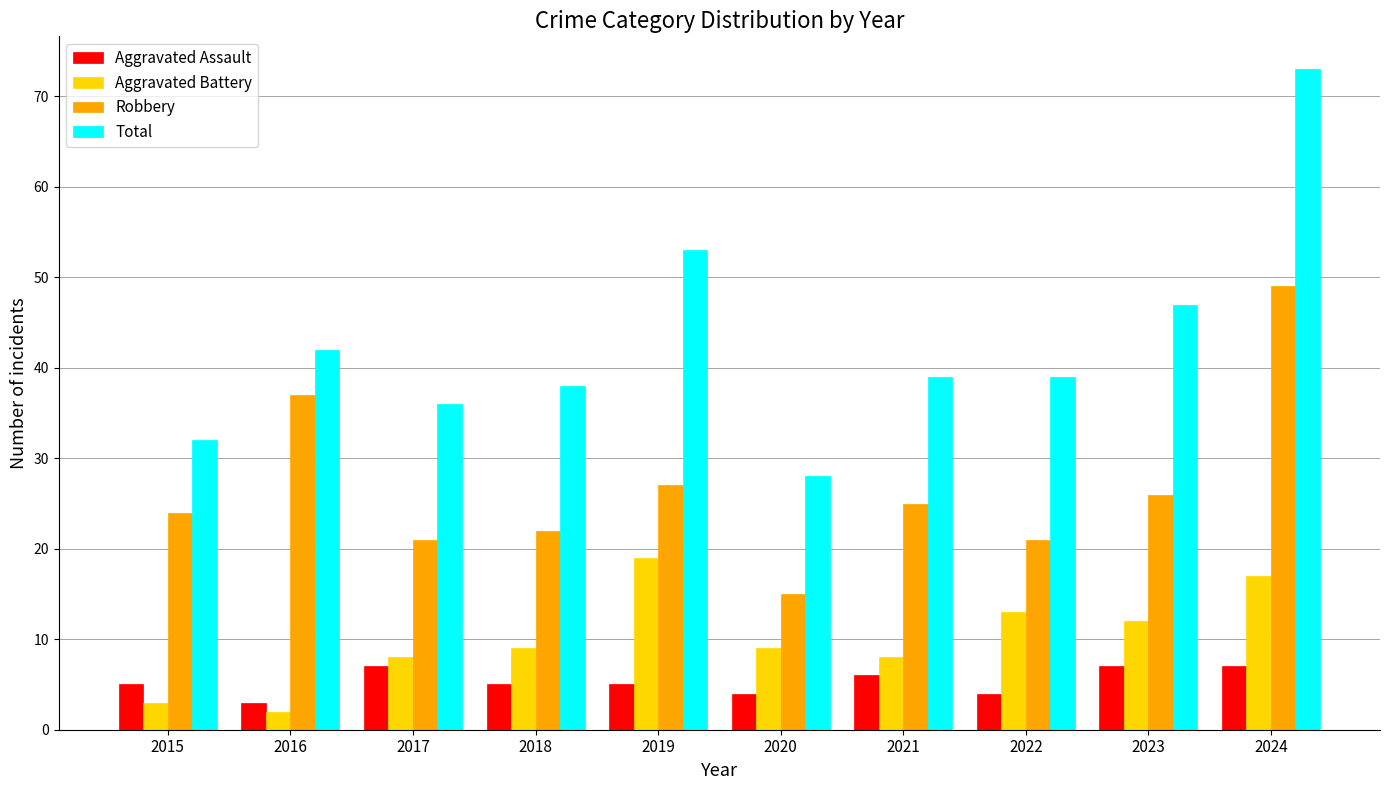

Which category has the lowest value across all series?

2016